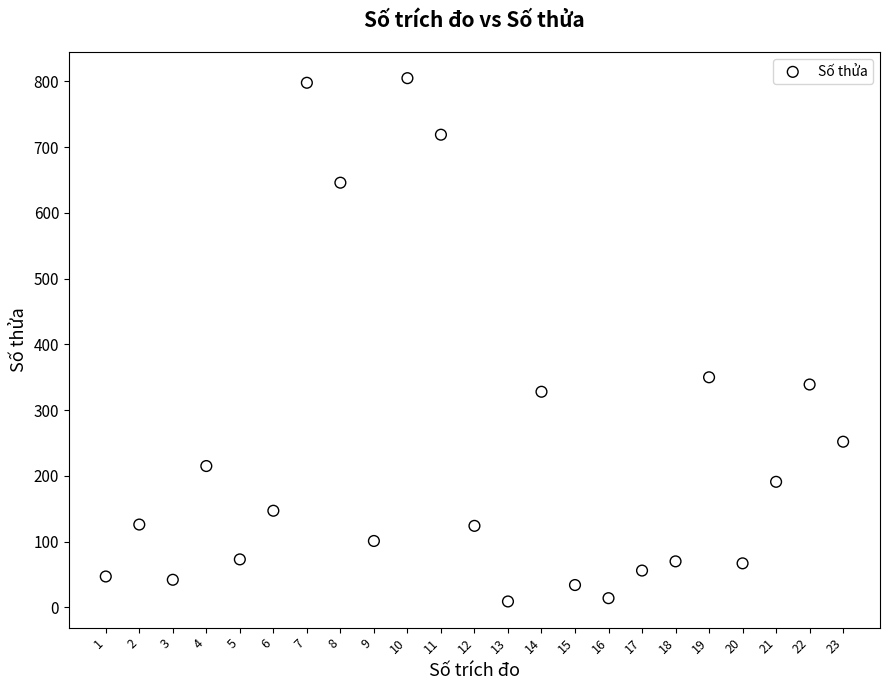

What Y value in the scatter plot is closest to 407?

350